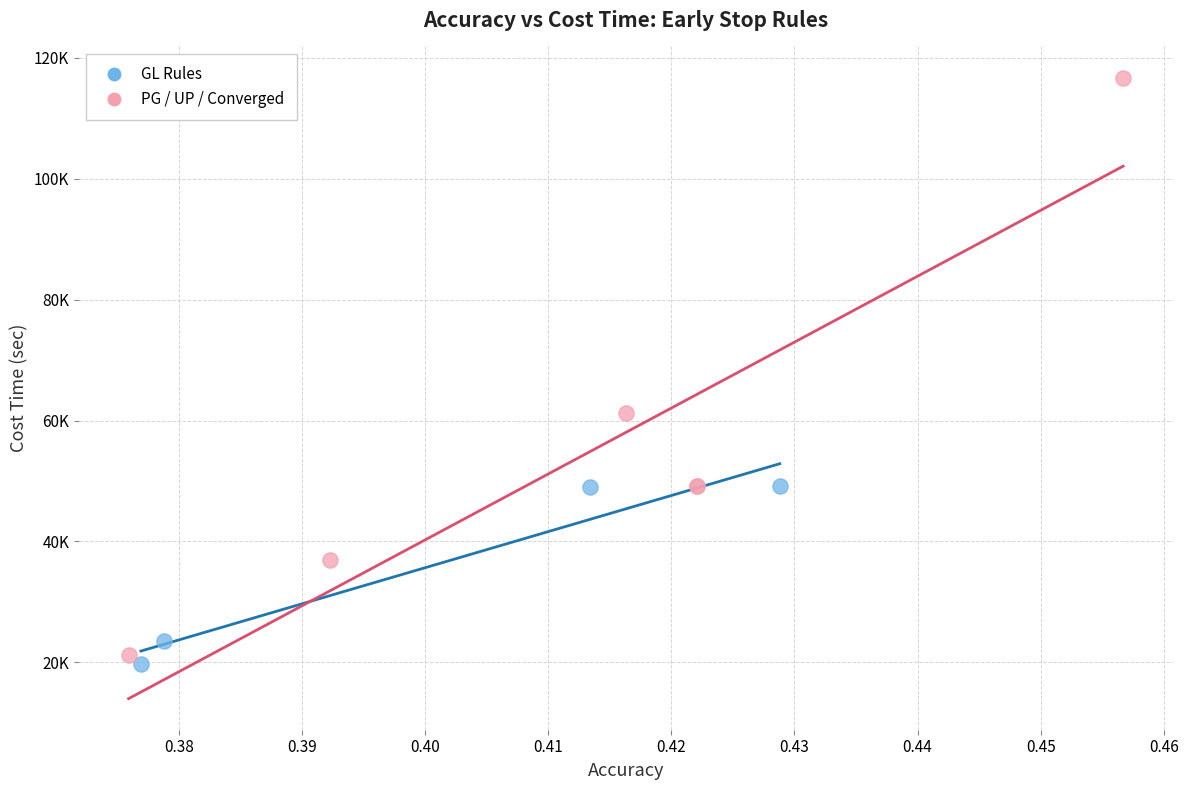

What are all the series names shown in the legend?

GL Rules, PG / UP / Converged